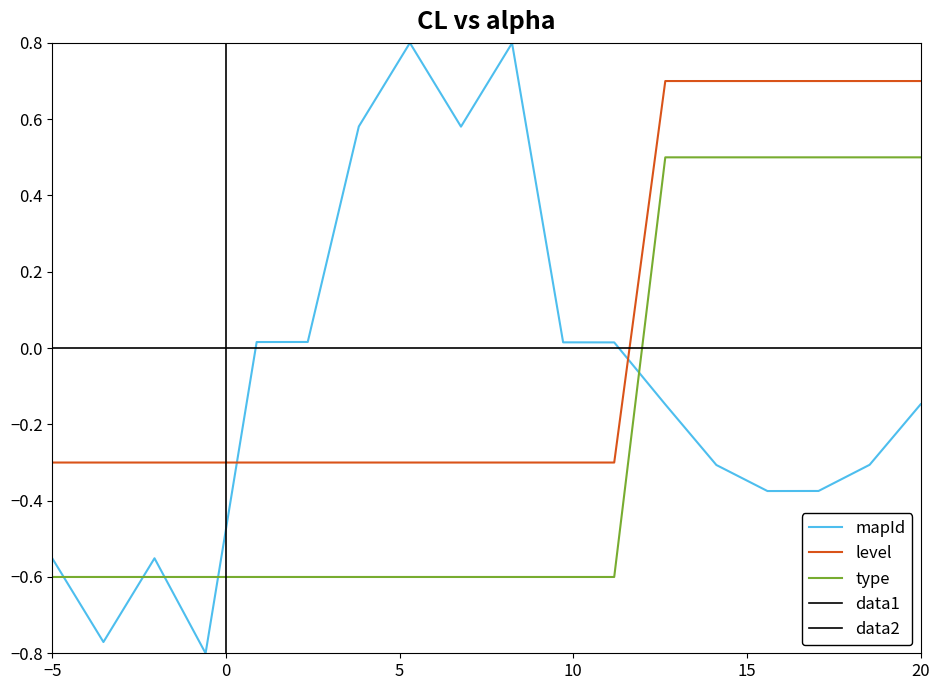

True or false: level and type intersect in this chart.

False